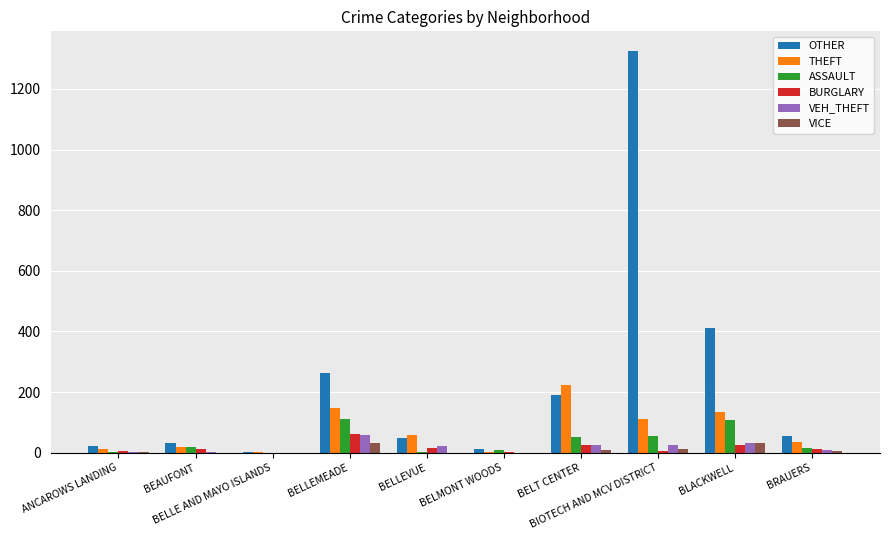

What is the sum of all BURGLARY values?

168